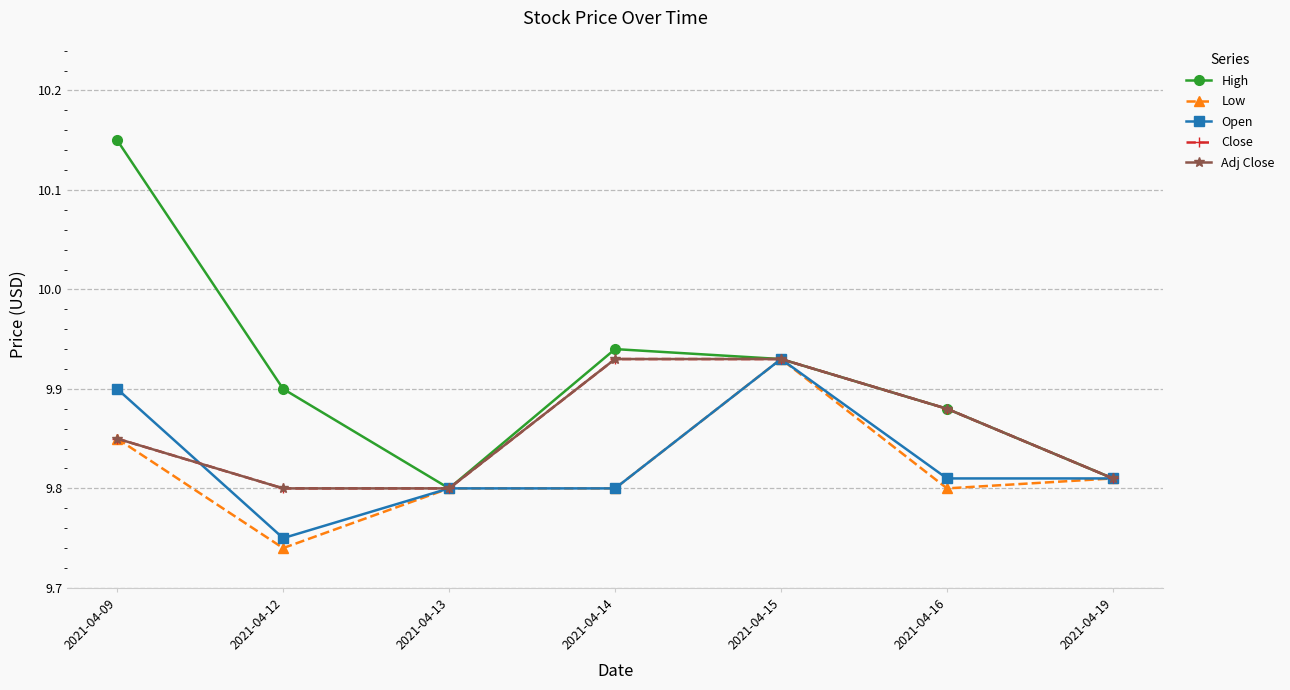

What is the value of the Adj Close point at the 5th from the left?

9.9